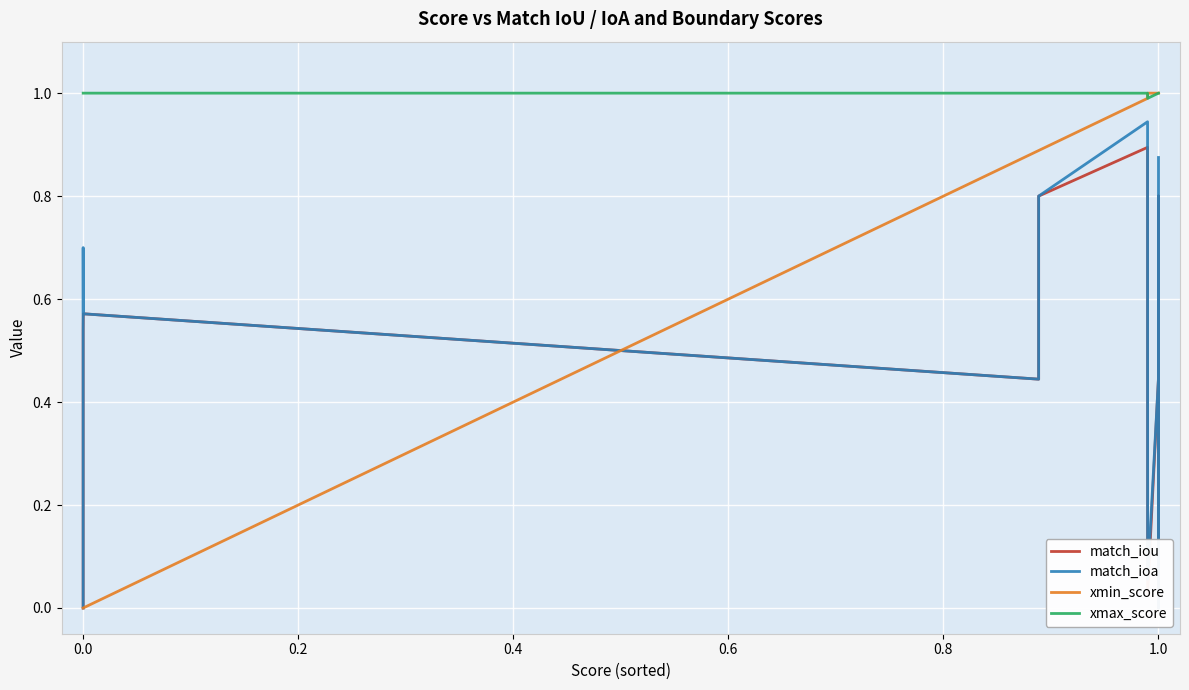

How many lines are shown in the chart?

4